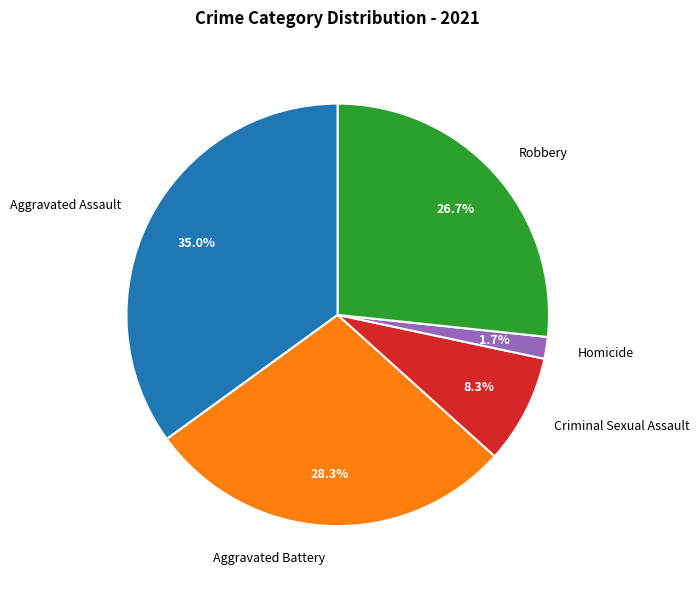

The Aggravated Assault slice represents 35% of the pie. True or false?

True